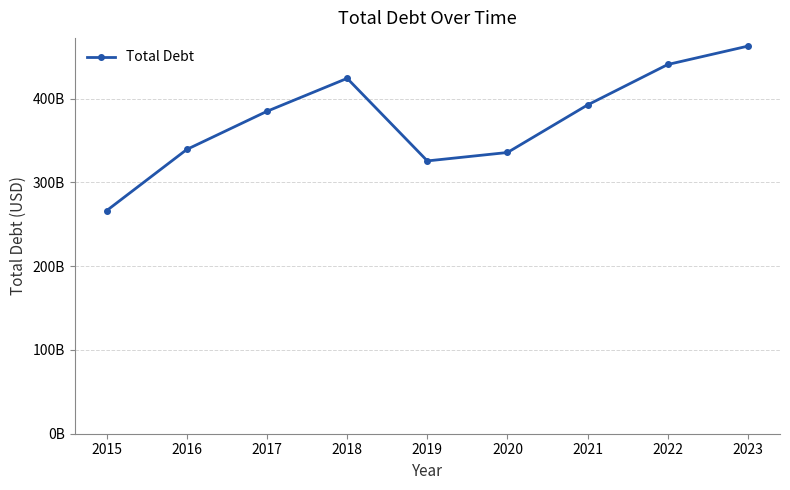

Reading right to left, transcribe all the data shown in this chart.

462813000000	440864000000	392603000000	335794000000	325742000000	424314000000	384998000000	339476000000	266423000000